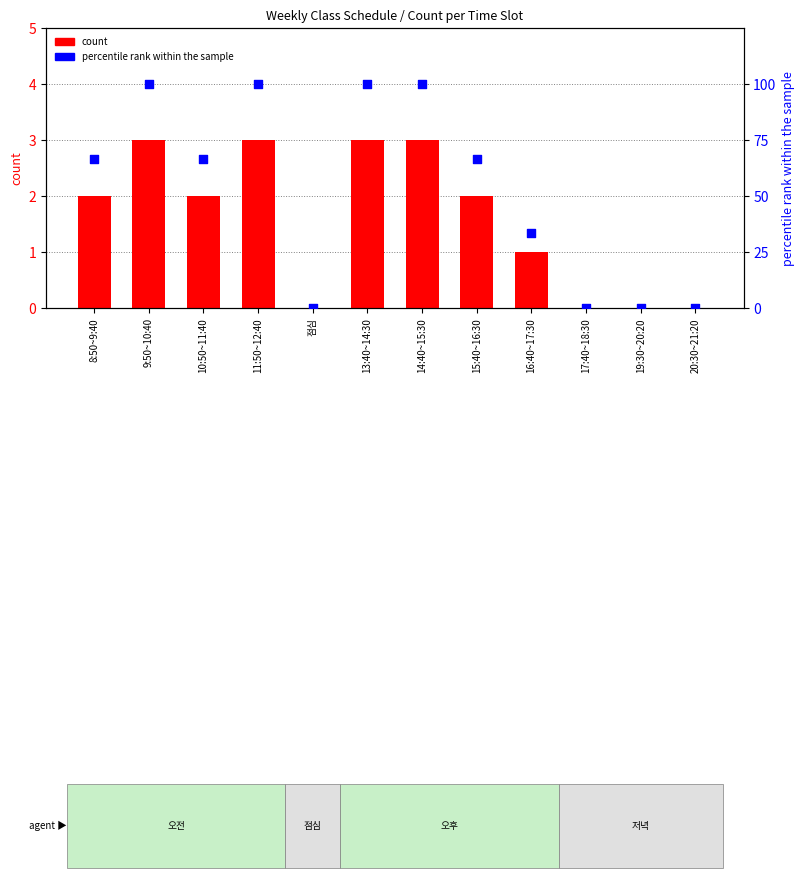

Which series has the largest total across all categories?

percentile rank within the sample